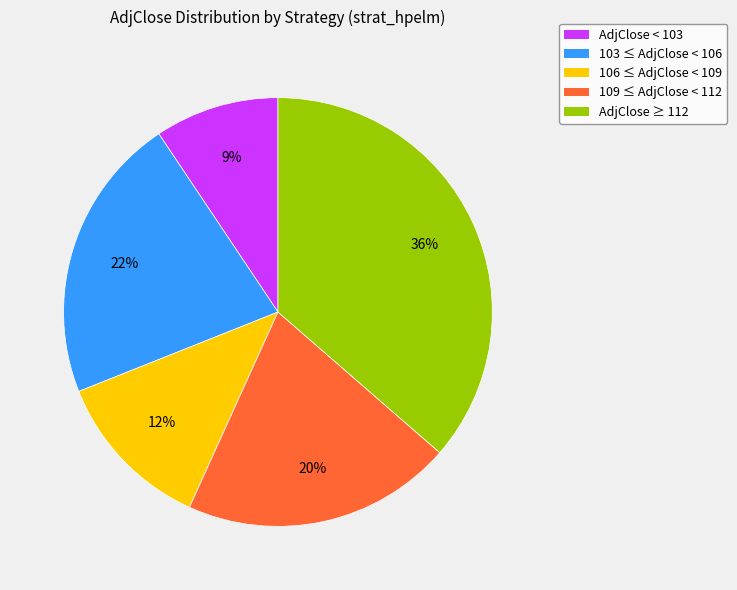

What percentage is the 109 ≤ AdjClose < 112 slice, to the nearest percent?

20%